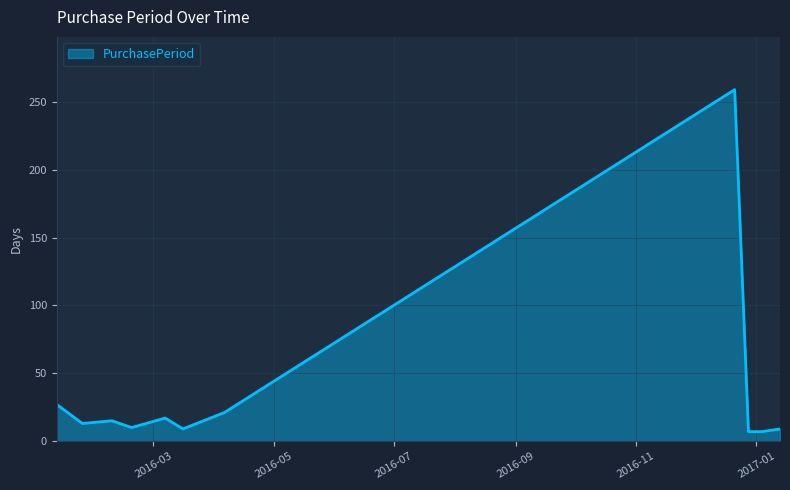

What is the smallest value displayed?

7